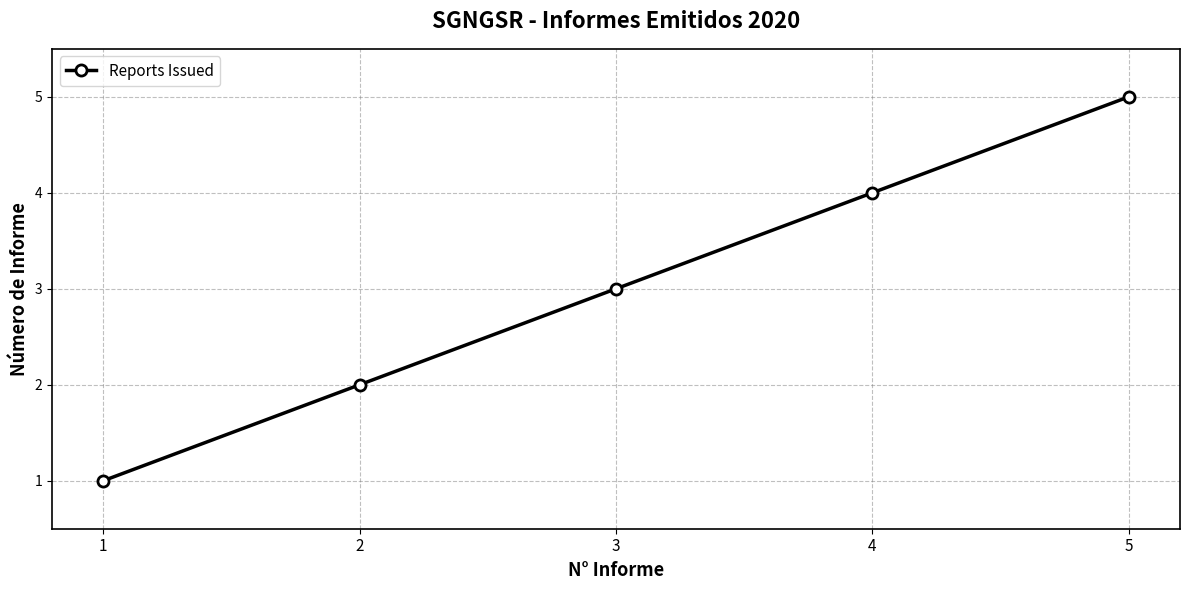

What is the greatest value displayed?

5